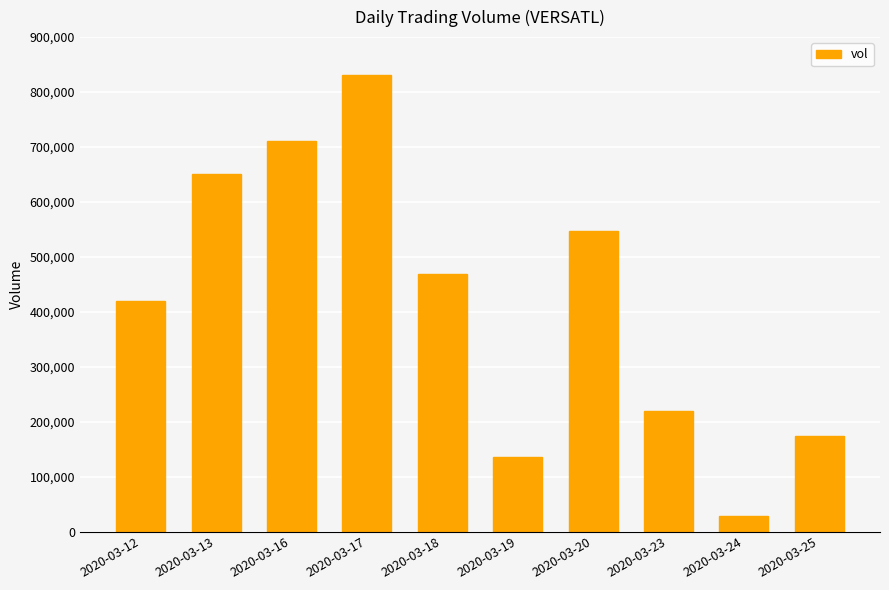

What is the greatest value displayed?

830600